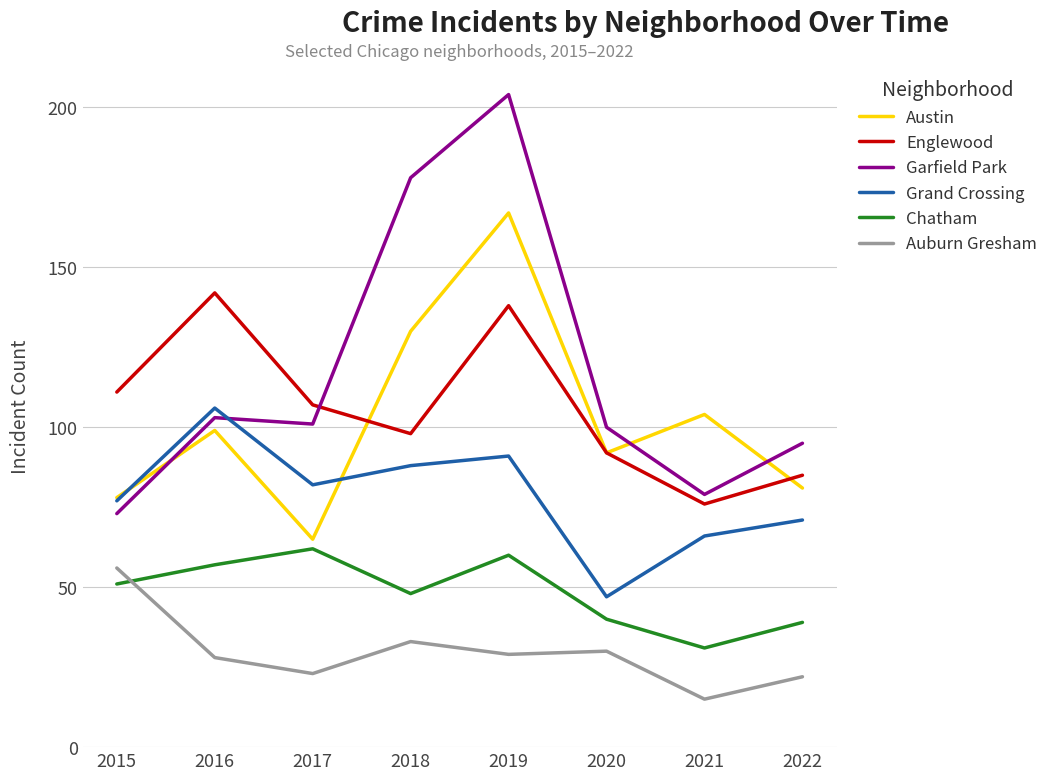

What is the total value across all series at 2022?

393